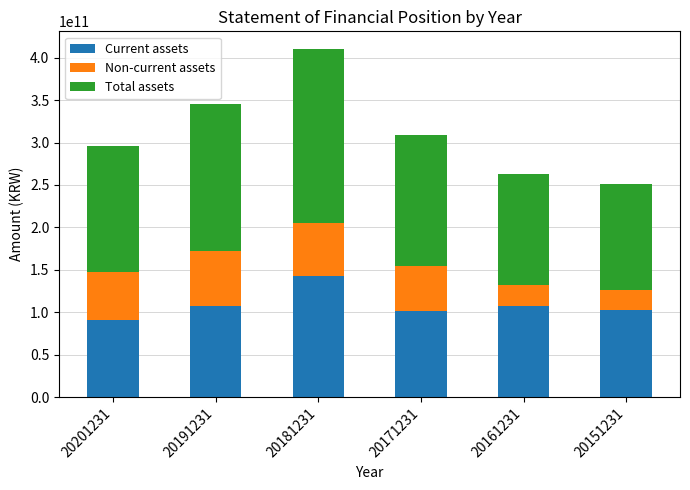

What is the average value of the Current assets series?

108849122974